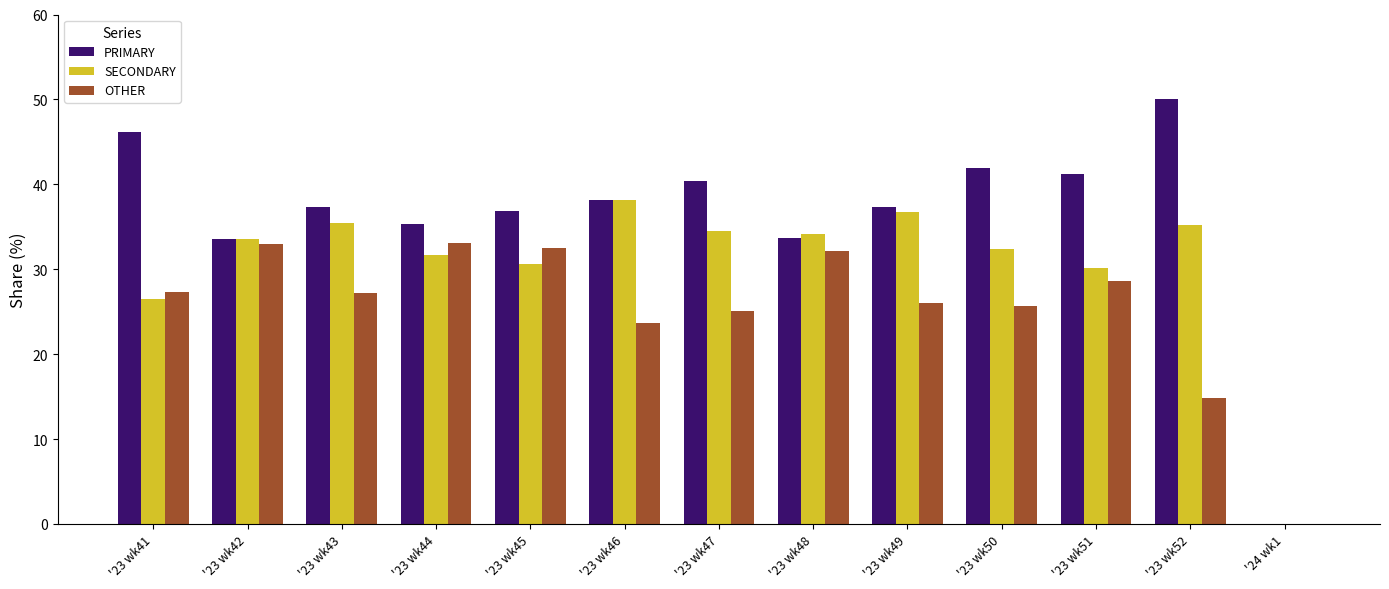

Is the value of PRIMARY at '24 wk1 greater than the value of SECONDARY at '23 wk49?

No